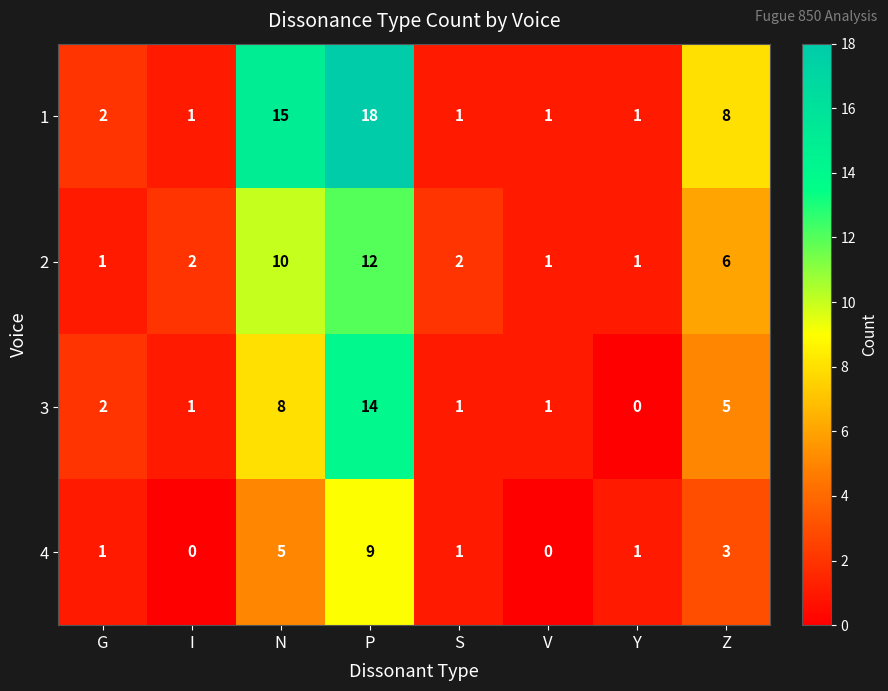

What value does the 3 series have at N, to the nearest 10?

10